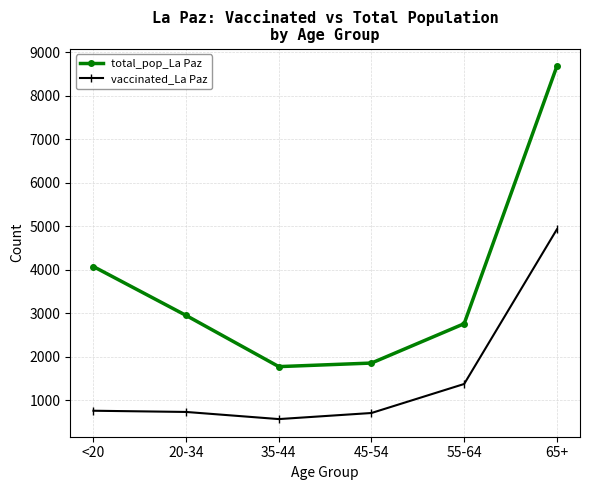

True or false: total_pop_La Paz and vaccinated_La Paz intersect in this chart.

False